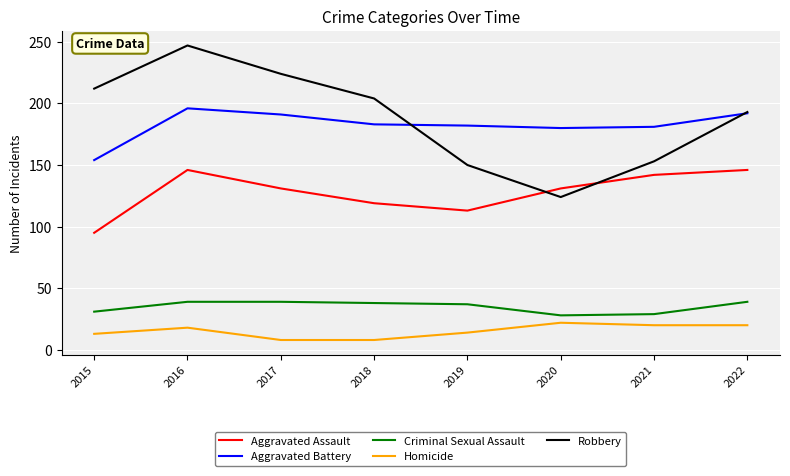

Where do Robbery and Aggravated Assault first cross each other?

2019 and 2020